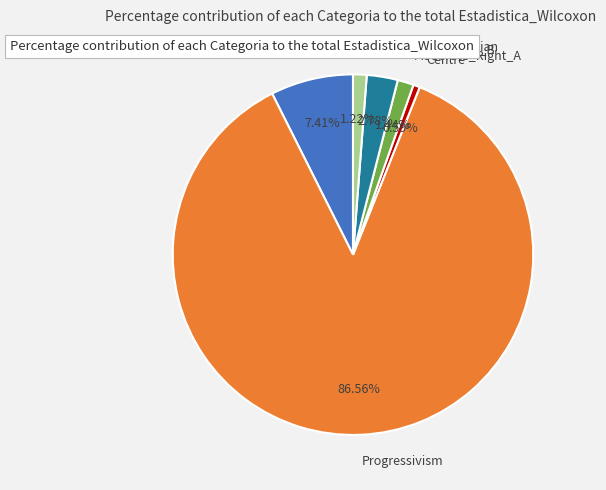

Does Right_Wing_Libertarian account for over 50% of the chart?

No